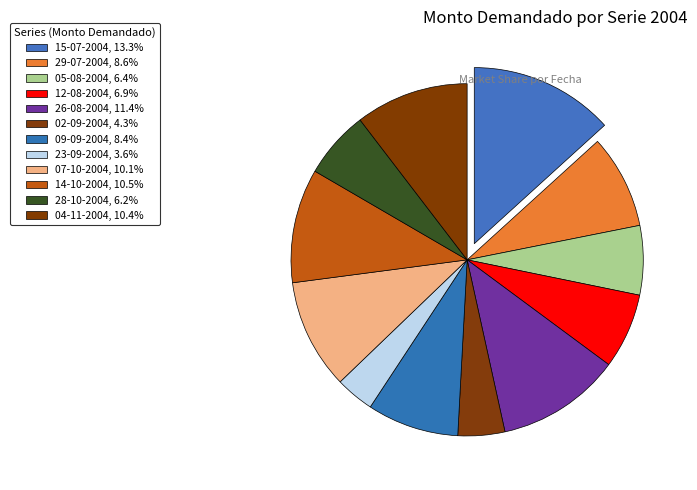

Combined, do 29-07-2004 and 14-10-2004 account for over 50%?

No